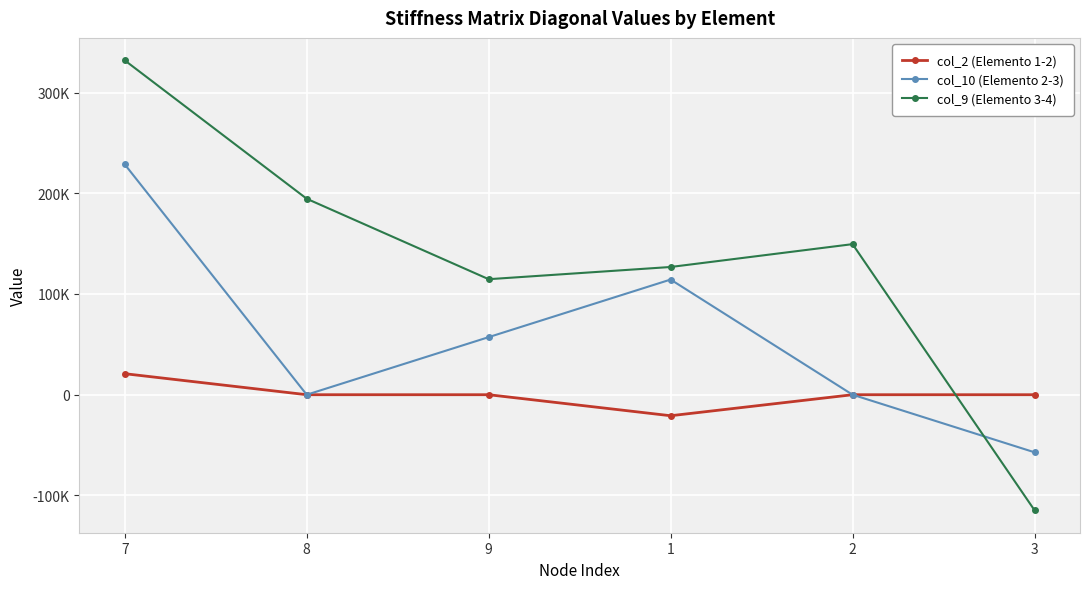

True or false: col_2 (Elemento 1-2) has more than 2 interior local peaks.

False